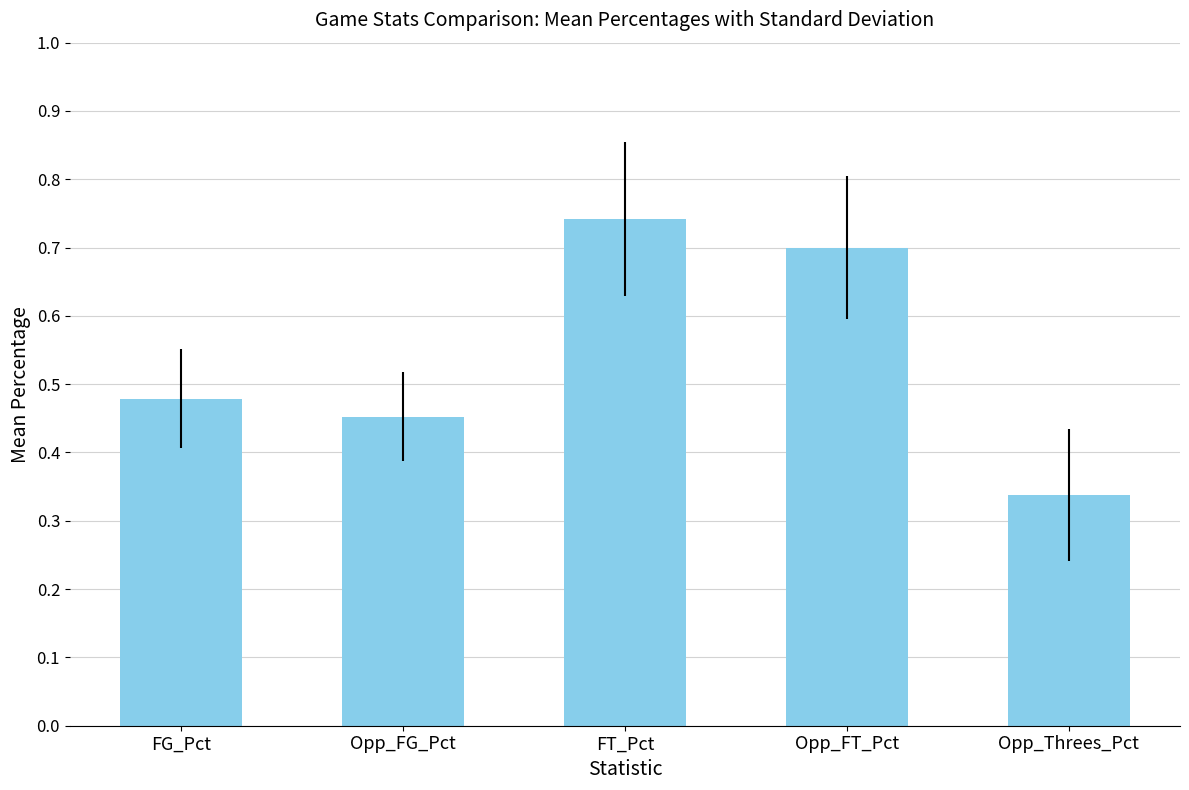

Is it true that the value at FT_Pct is 1.0?

False